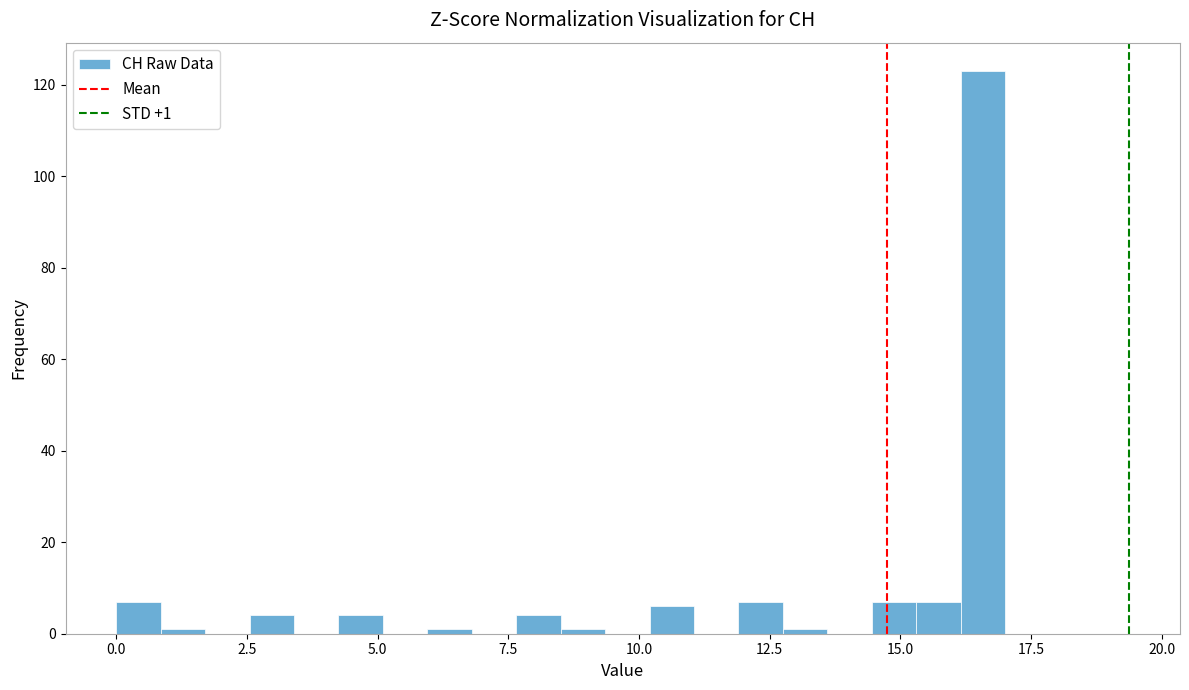

Read against the x-axis, roughly where is the centre of the tallest bar?

16.5